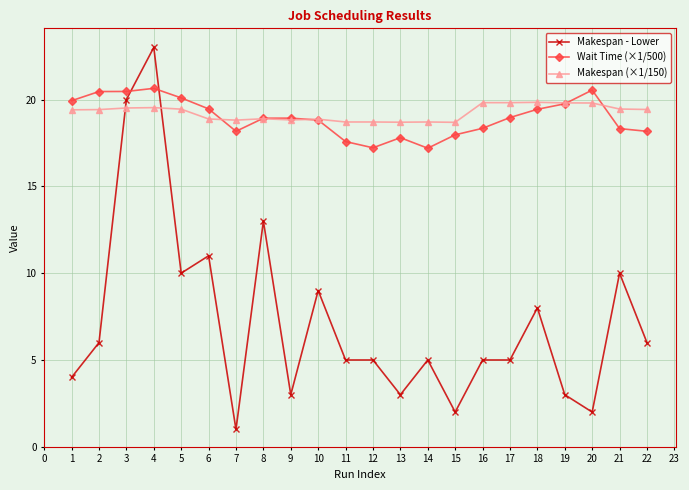

What is the value of the Makespan - Lower point at the 1st from the left?

4.0